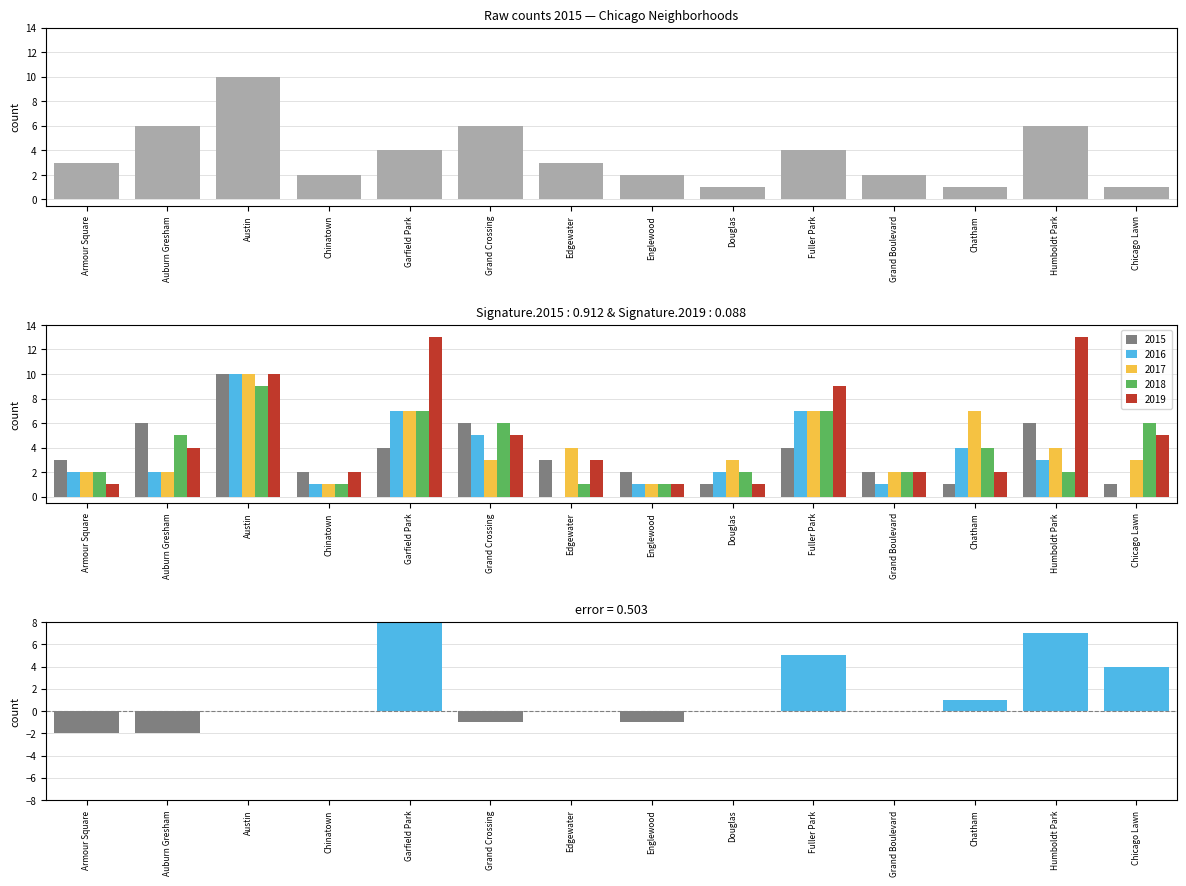

Reading right to left, list all the values displayed in this chart.

4	7	1	0	5	0	-1	0	-1	9	0	0	-2	-2